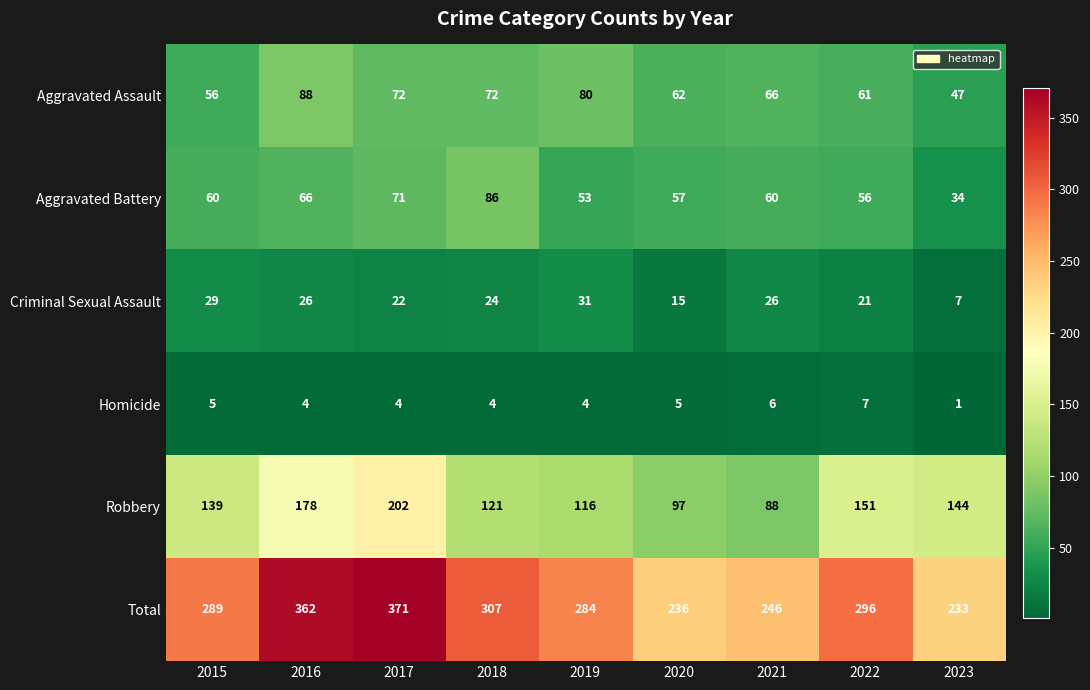

What is the difference between the maximum and minimum values in the Robbery series?

114